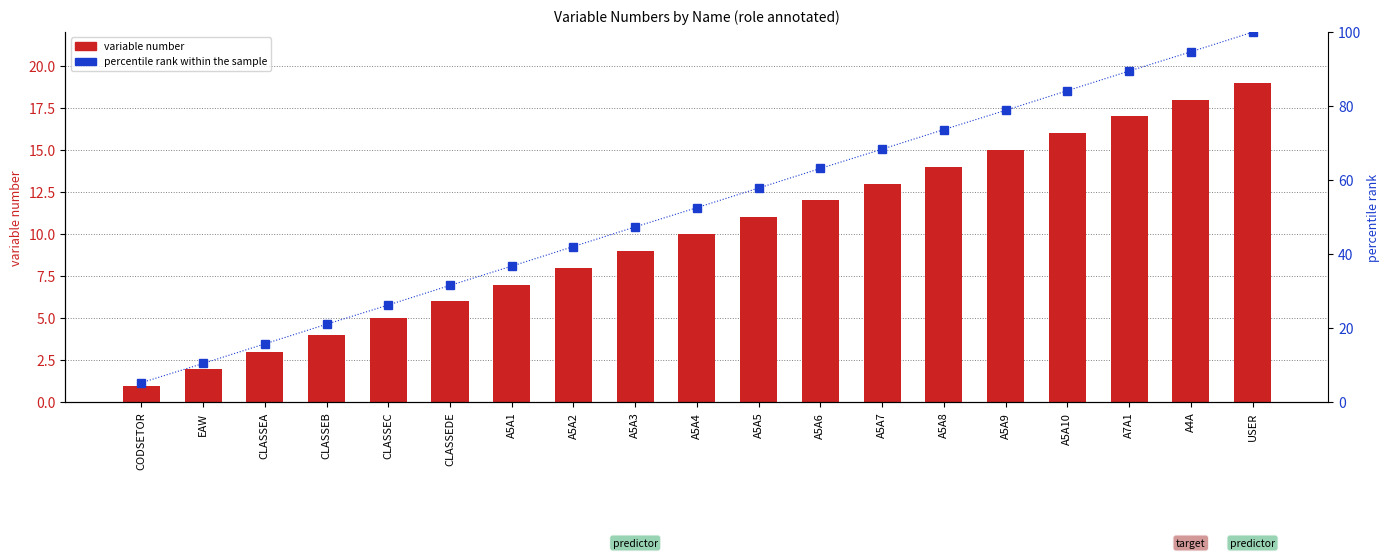

What are all the series names shown in the legend?

variable number, percentile rank within the sample